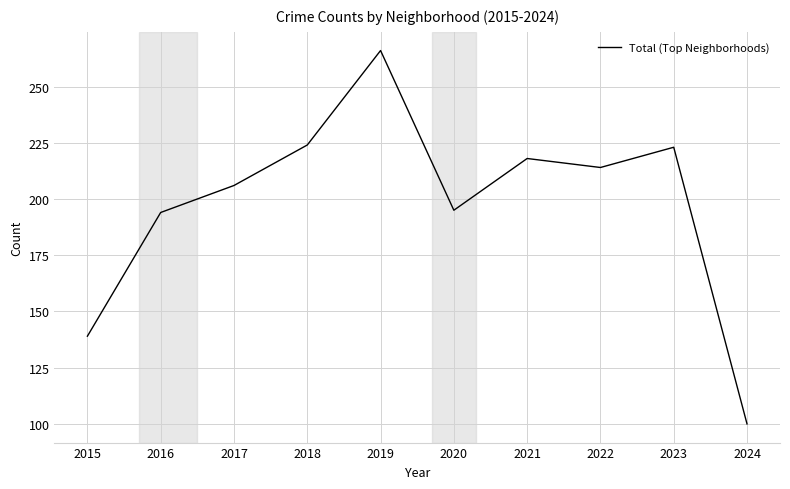

What value does the data have at 2024?

100